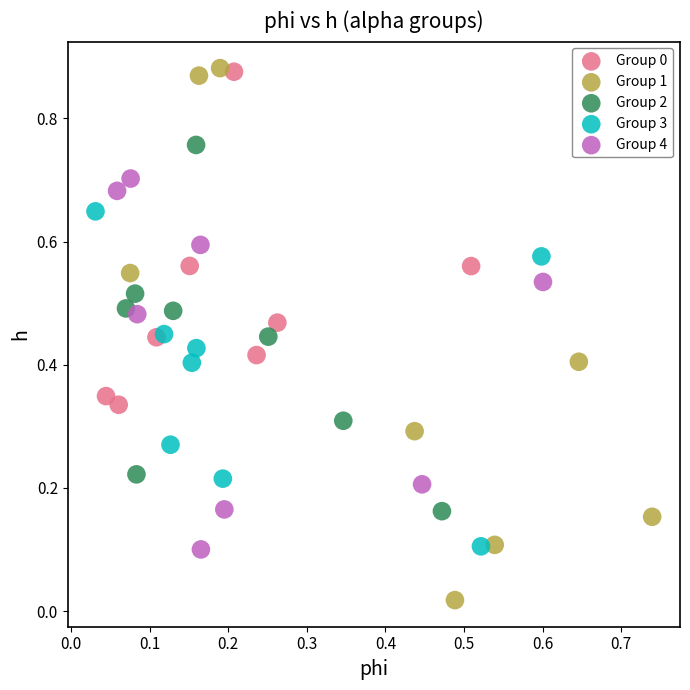

Which series contains the lowest Y value?

Group 1